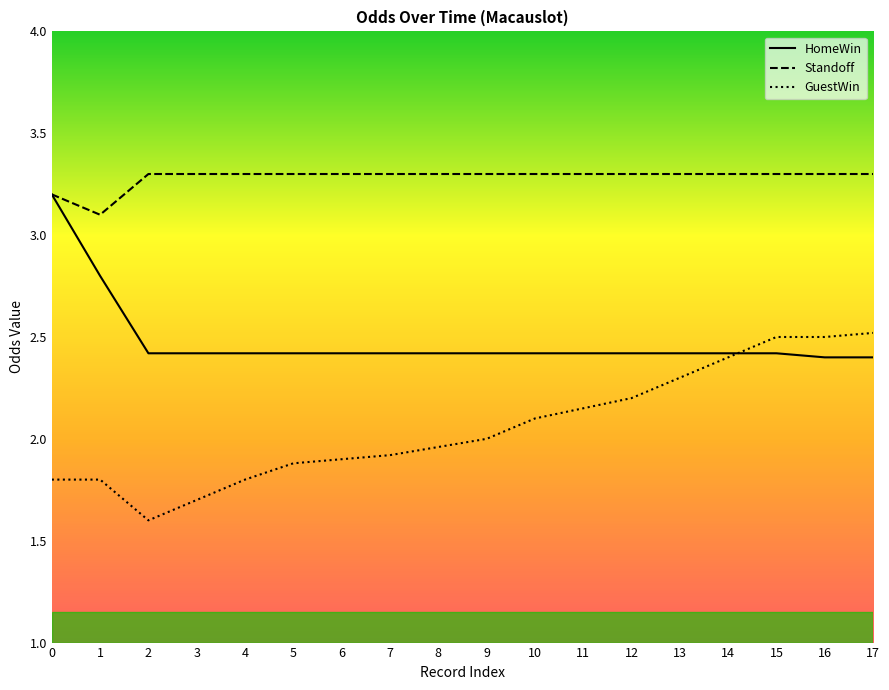

The GuestWin series shows 0.4 at 1. True or false?

False